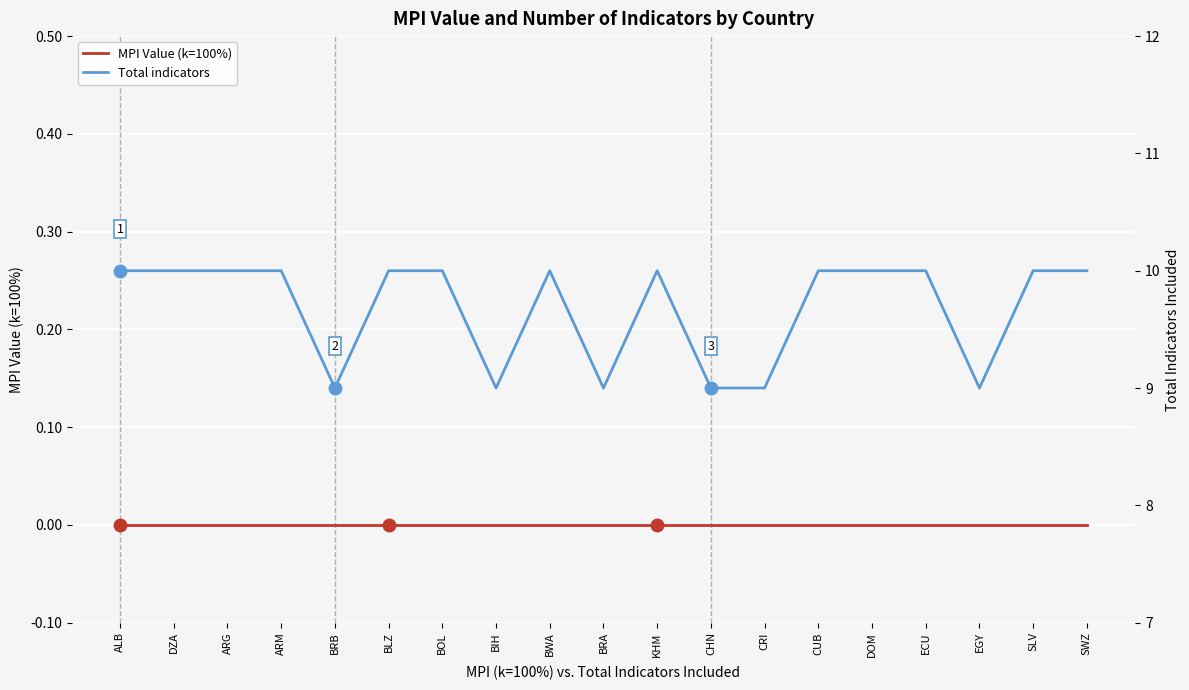

List the labels in order of MPI Value (k=100%) value, smallest first.

ALB, DZA, ARG, ARM, BRB, BLZ, BOL, BIH, BWA, BRA, KHM, CHN, CRI, CUB, DOM, ECU, EGY, SLV, SWZ